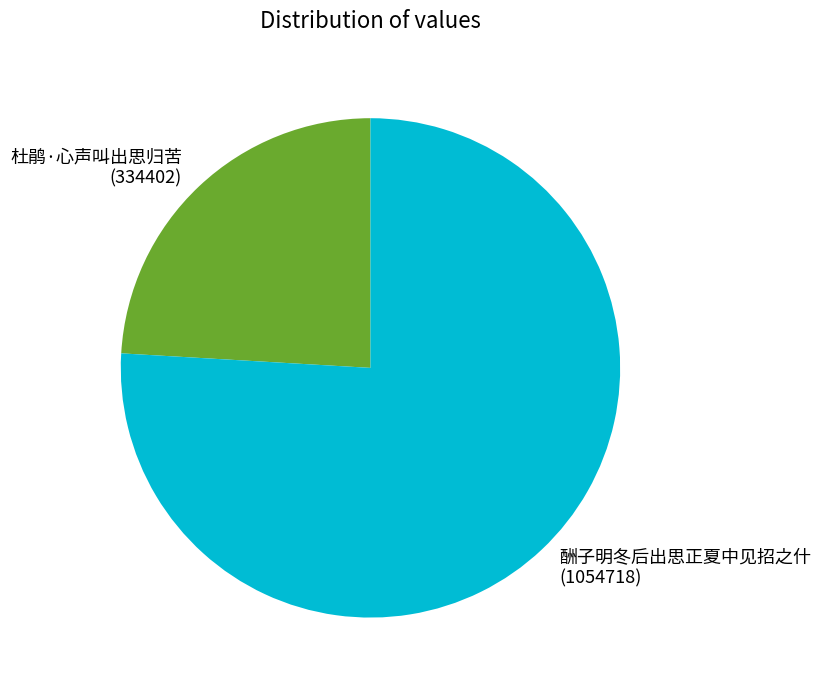

Is 杜鹃·心声叫出思归苦 the majority of the pie?

No